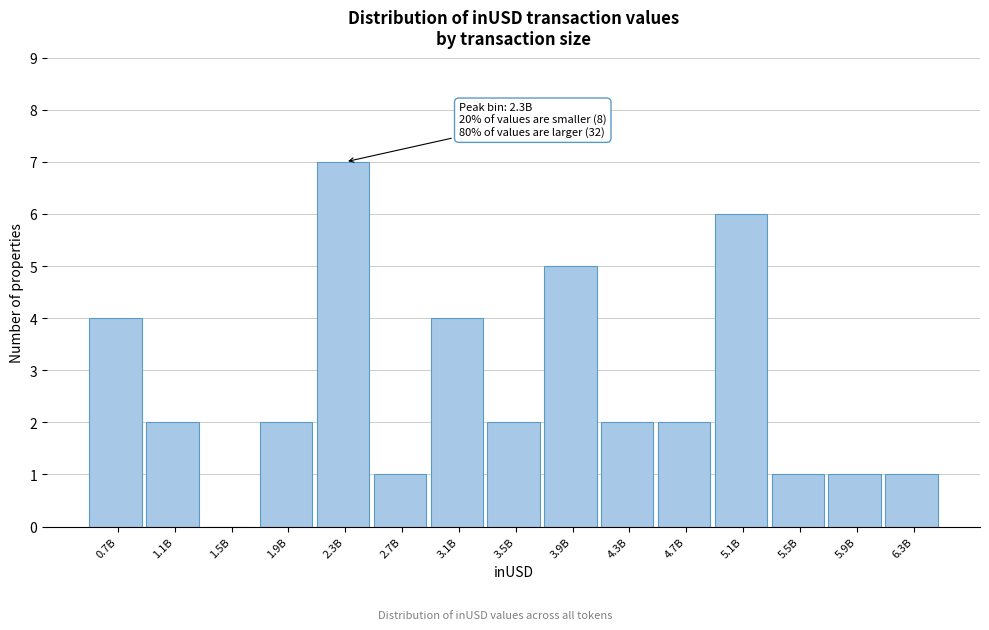

Reading right to left, list all the values displayed in this chart.

6.3B=1	5.9B=1	5.5B=1	5.1B=6	4.7B=2	4.3B=2	3.9B=5	3.5B=2	3.1B=4	2.7B=1	2.3B=7	1.9B=2	1.5B=0	1.1B=2	0.7B=4